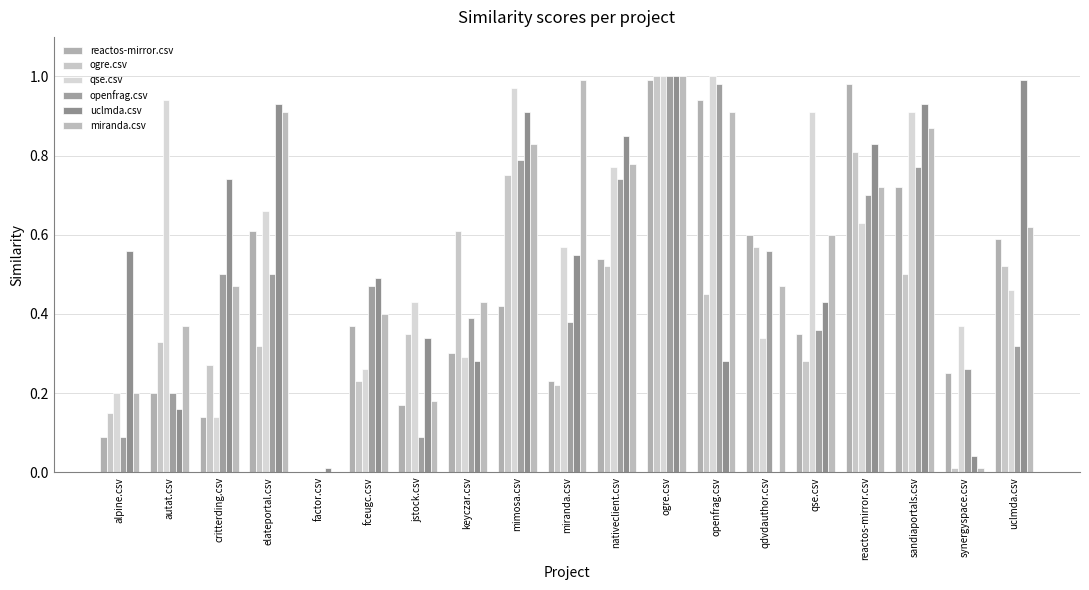

Which series changed the most between factor.csv and qdvdauthor.csv?

reactos-mirror.csv